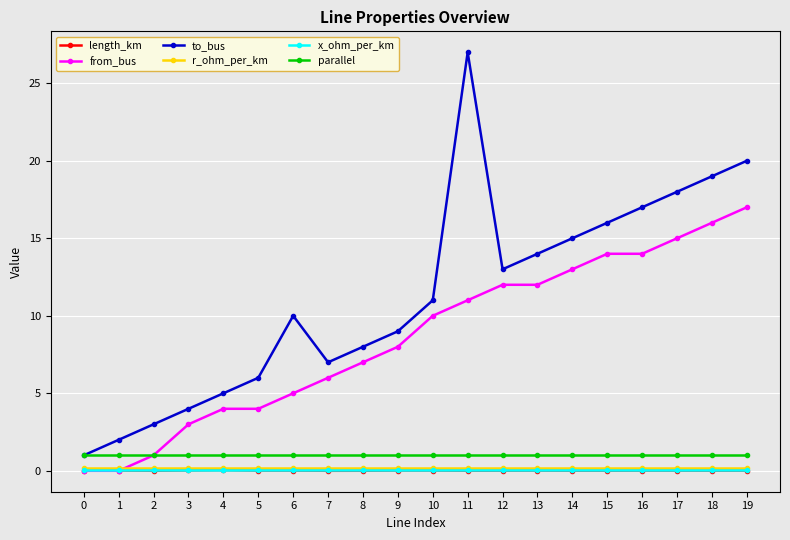

What is the sum of the r_ohm_per_km values at 9 and 13?

0.4